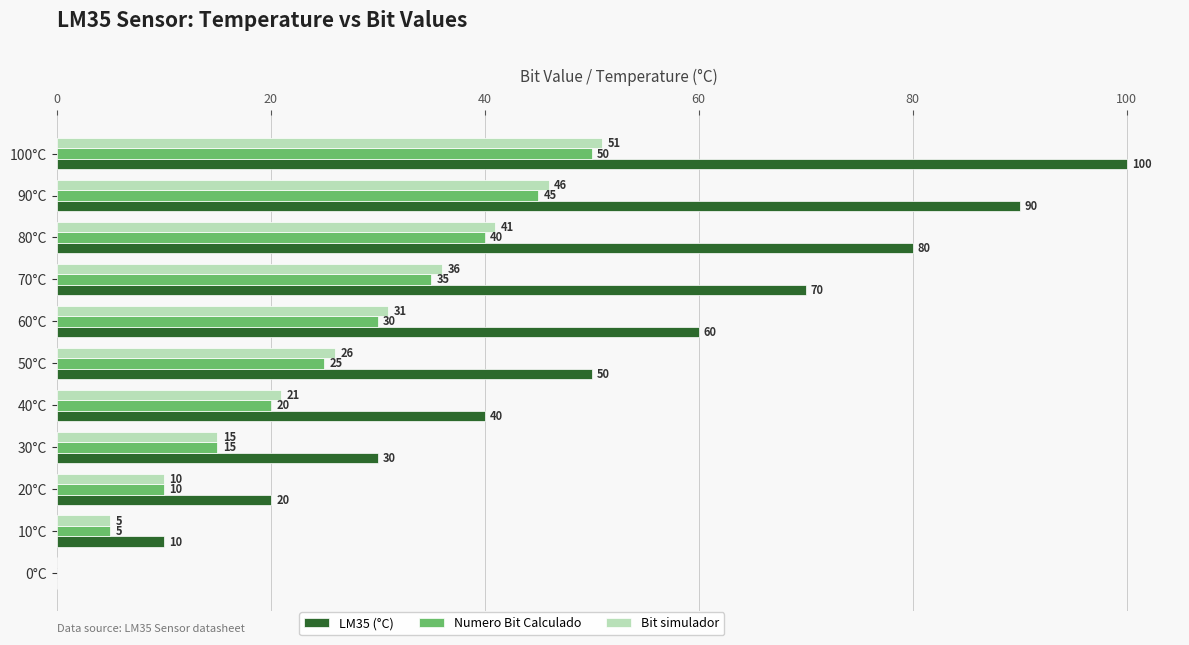

What is the sum of all Bit simulador values?

282